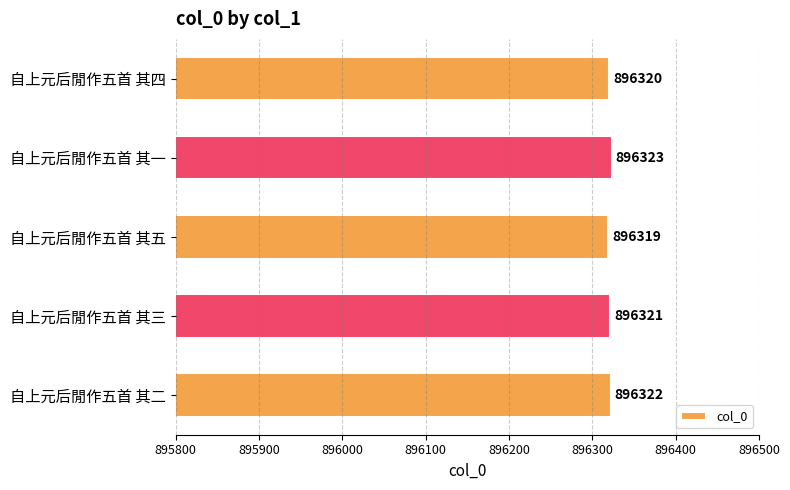

Is it true that the value at 自上元后閒作五首 其五 is 244142?

False